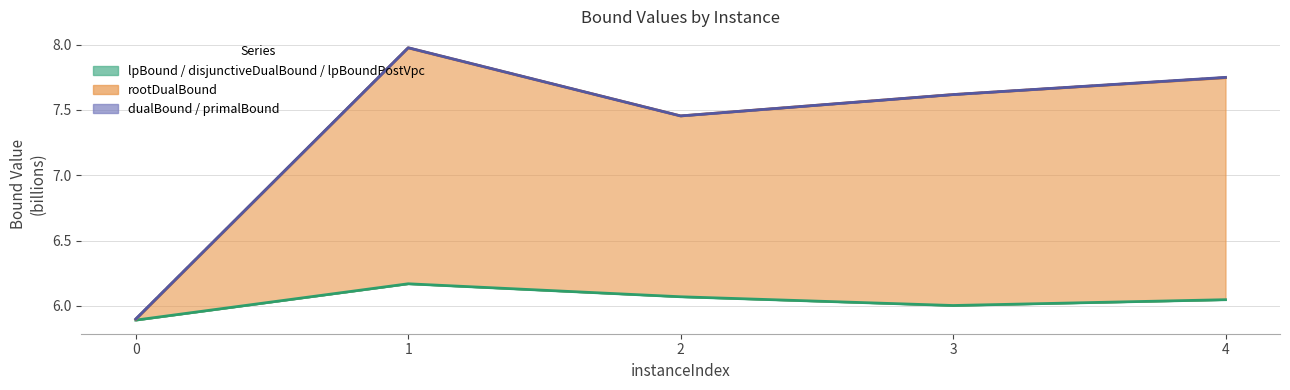

What is the value of the primalBound point at the 4th from the left?

7.6